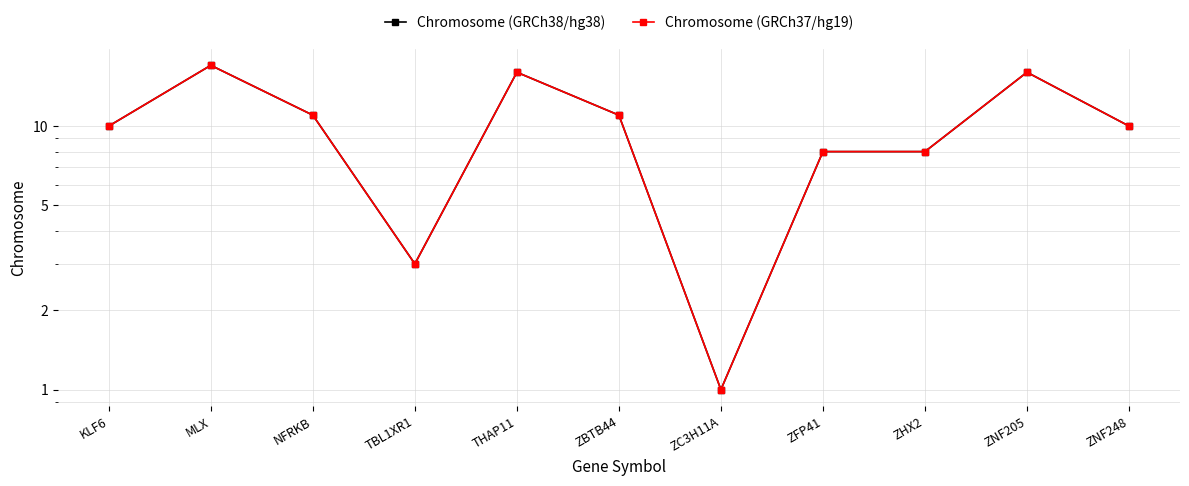

Reading left to right, list all the values displayed in this chart.

Chromosome (GRCh38/hg38): KLF6=10	MLX=17	NFRKB=11	TBL1XR1=3	THAP11=16	ZBTB44=11	ZC3H11A=1	ZFP41=8	ZHX2=8	ZNF205=16	ZNF248=10
Chromosome (GRCh37/hg19): KLF6=10	MLX=17	NFRKB=11	TBL1XR1=3	THAP11=16	ZBTB44=11	ZC3H11A=1	ZFP41=8	ZHX2=8	ZNF205=16	ZNF248=10